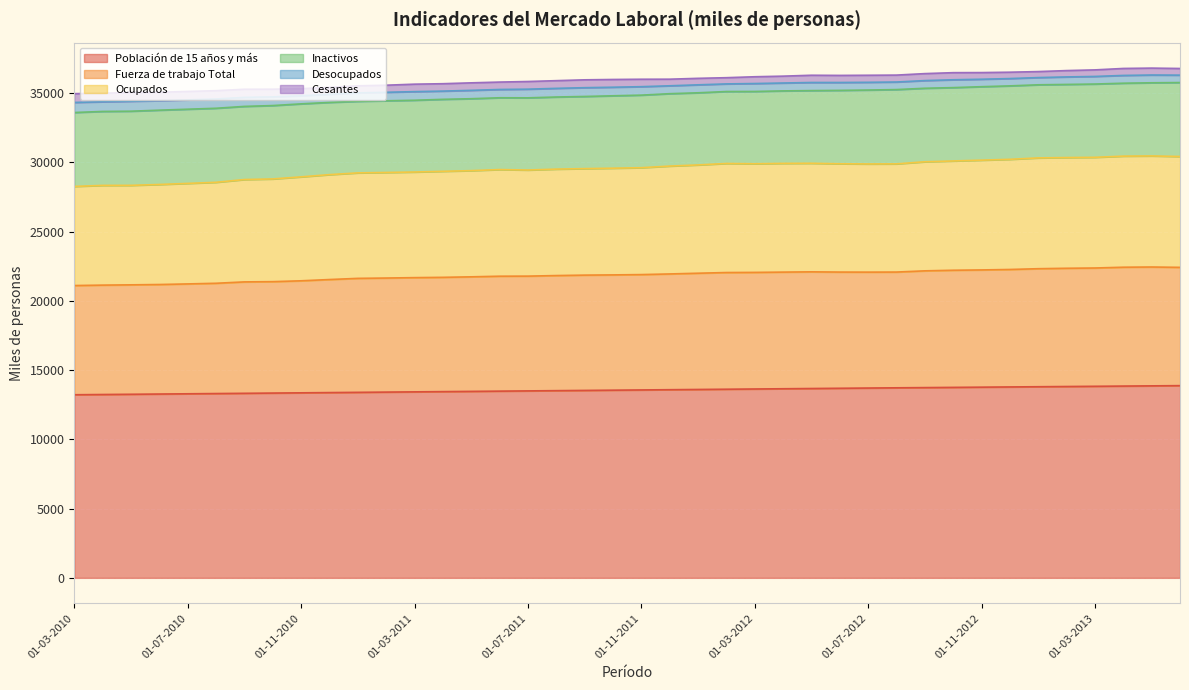

Between 01-08-2012 and 01-11-2012, which series saw the biggest shift?

Fuerza de trabajo Total